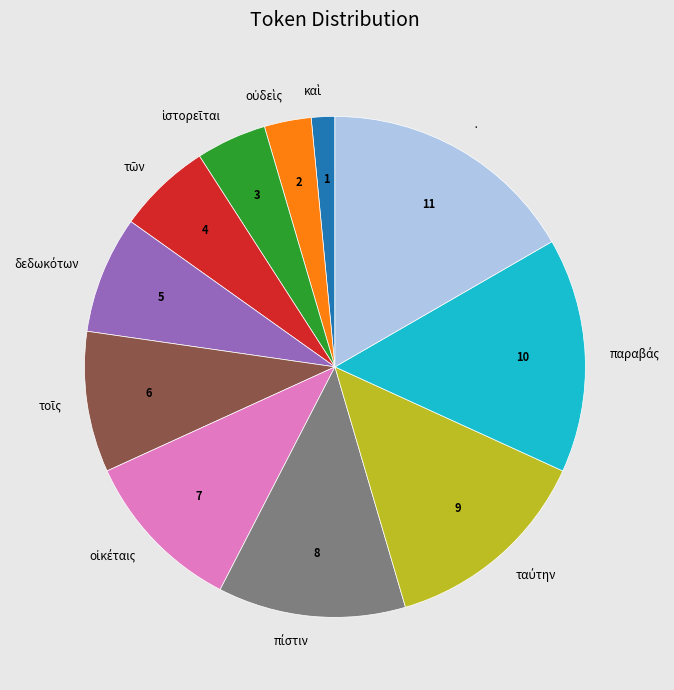

What is the largest slice in the pie chart?

·